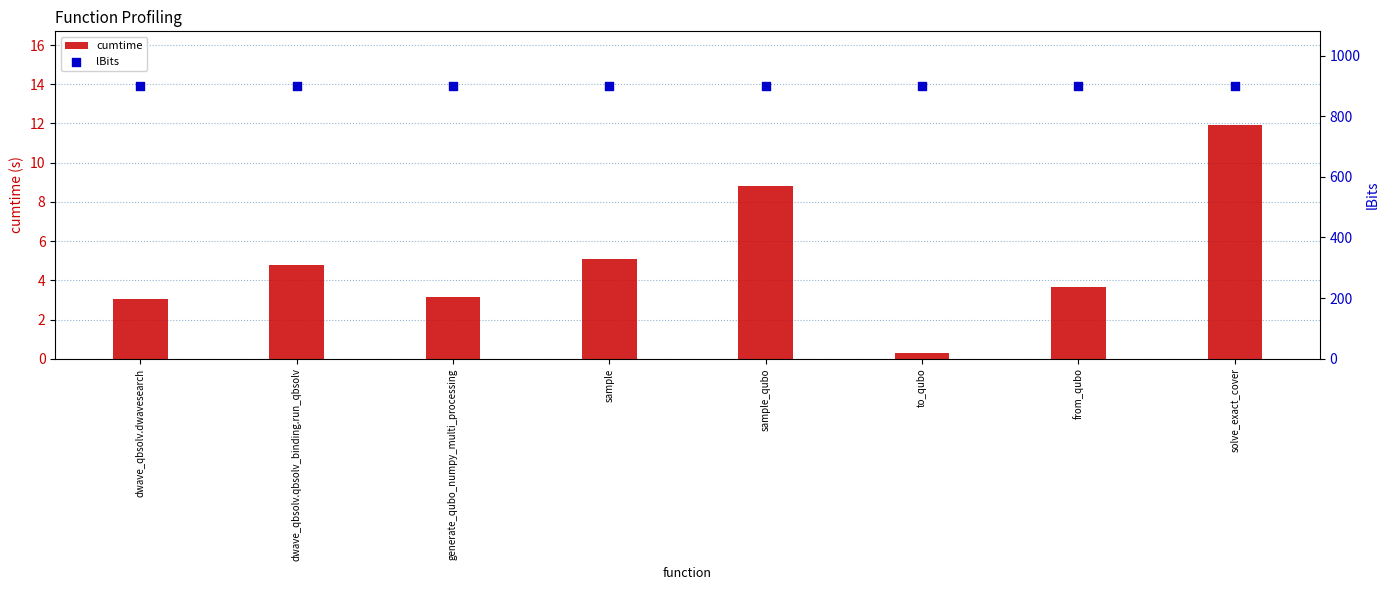

Which series has the largest total across all categories?

lBits